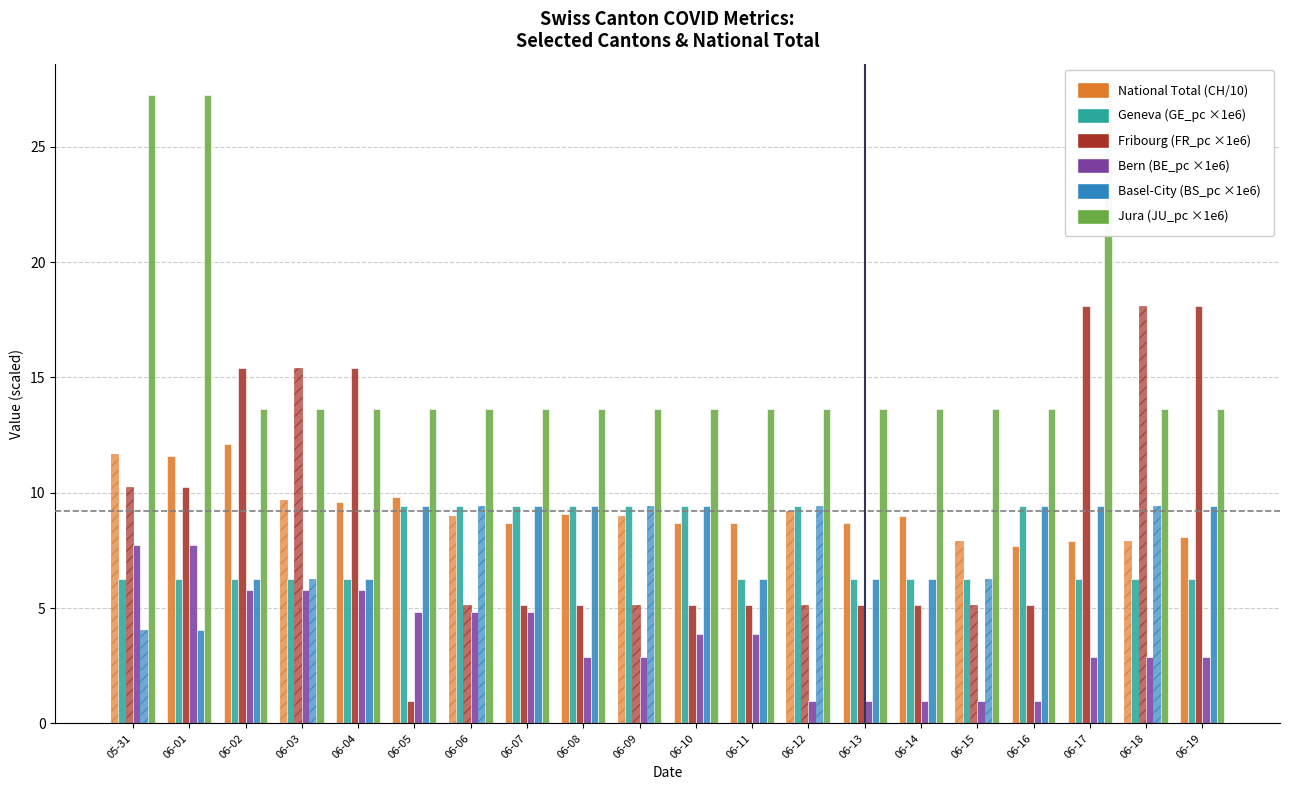

At which category is the sum across all series the highest?

06-17